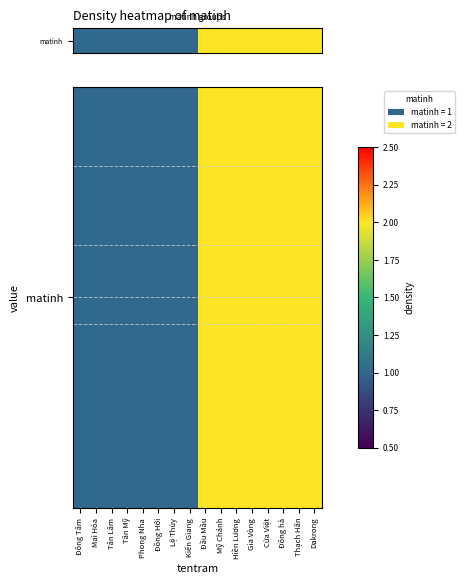

Approximately how many times larger is the value at Dakrong compared to Đồng Hới?

2.0